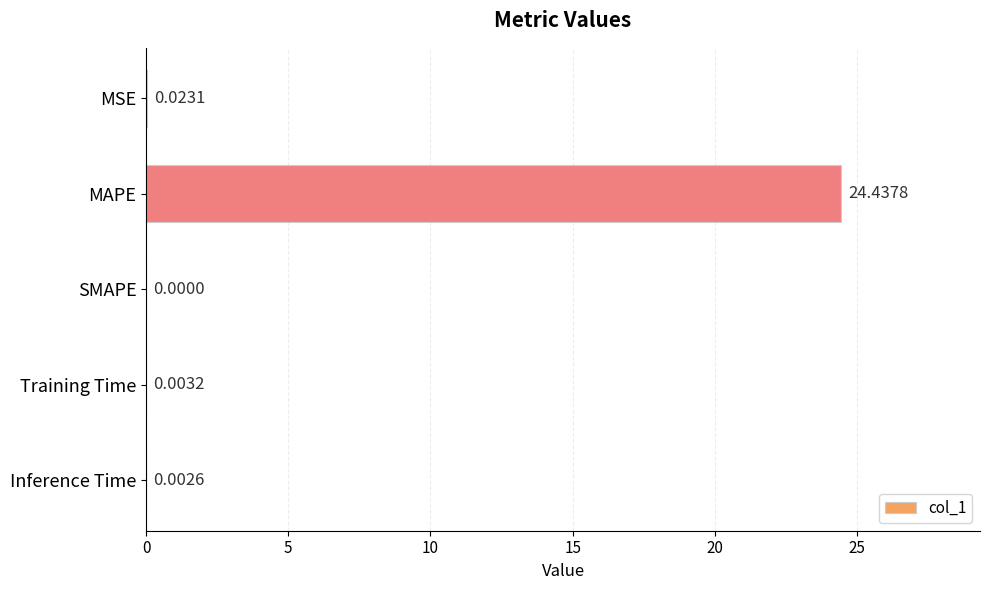

How many data points does each series have?

5